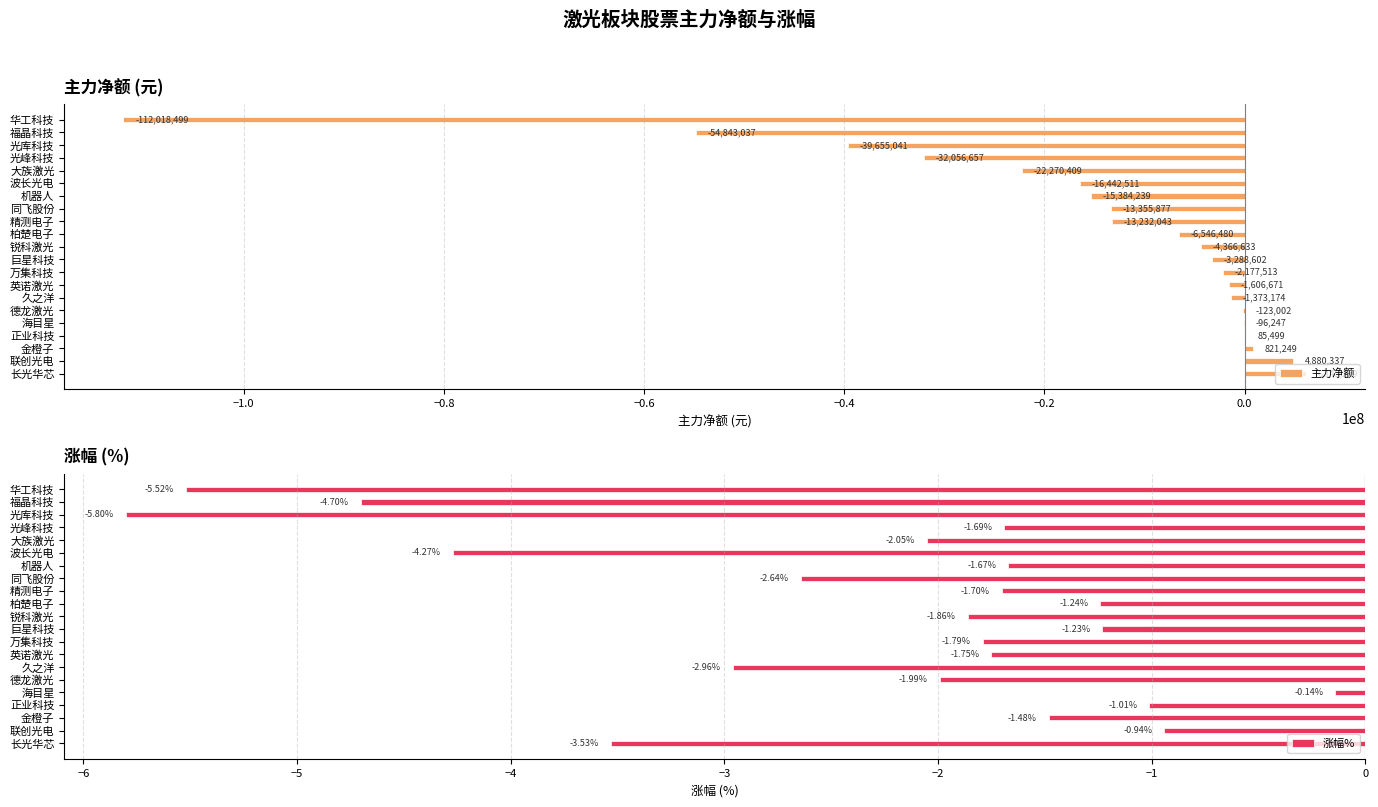

What value does the 主力净额 series have at 联创光电?

4880337